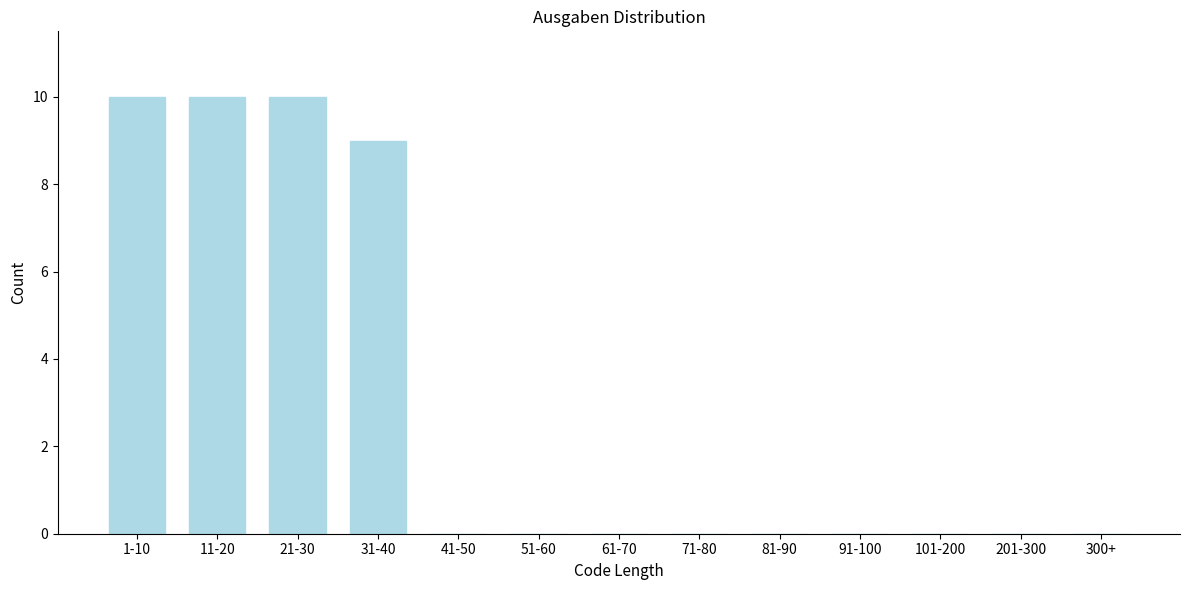

Reading left to right, list all the values displayed in this chart.

1-10=10	11-20=10	21-30=10	31-40=9	41-50=0	51-60=0	61-70=0	71-80=0	81-90=0	91-100=0	101-200=0	201-300=0	300+=0